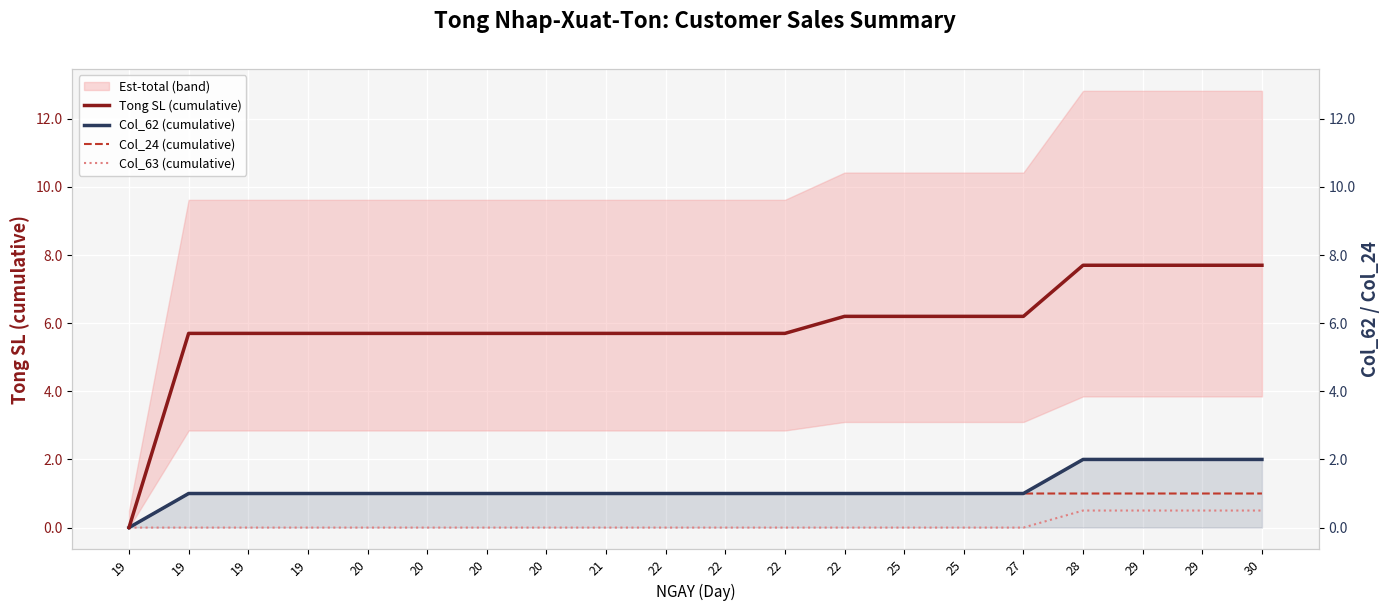

The value of Col_63 (cumulative) at 22 is 0.0. True or false?

True